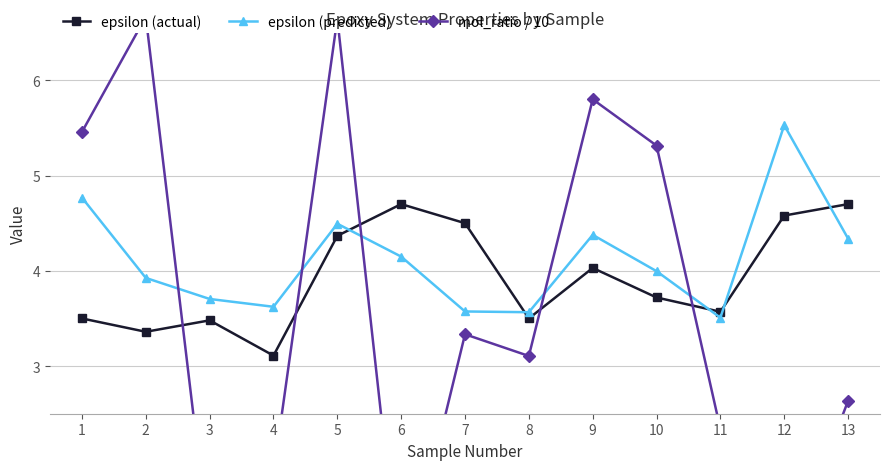

Is it true that mol_ratio / 10 equals 3.1 at 8?

True